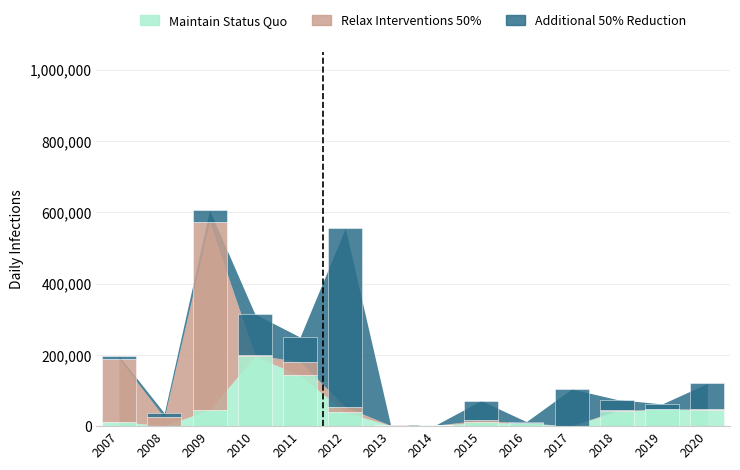

The Additional 50% Reduction series shows 240777 at 2012. True or false?

False